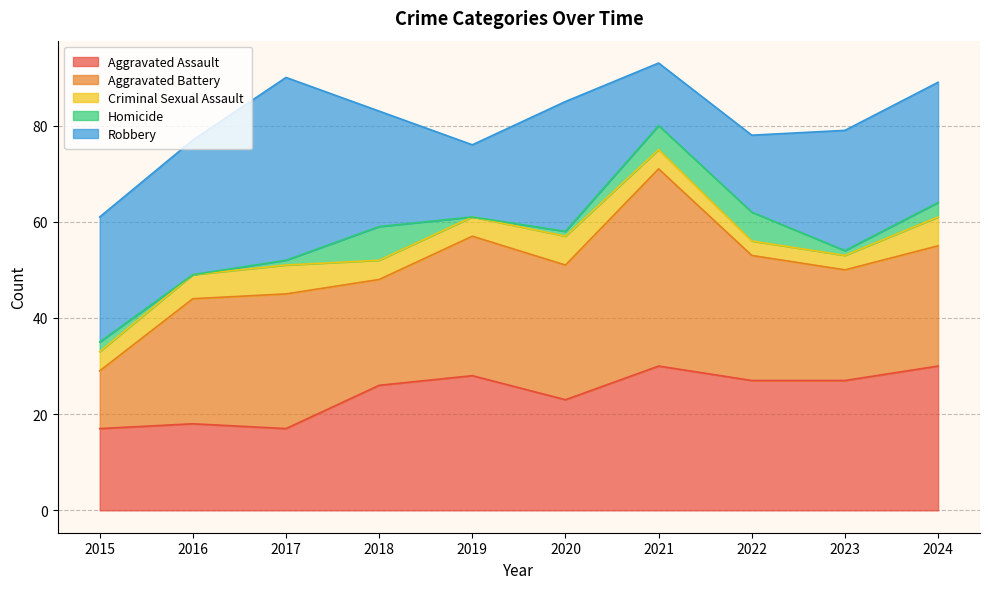

Rank the series by their maximum value, from highest to lowest.

Aggravated Battery, Robbery, Aggravated Assault, Homicide, Criminal Sexual Assault